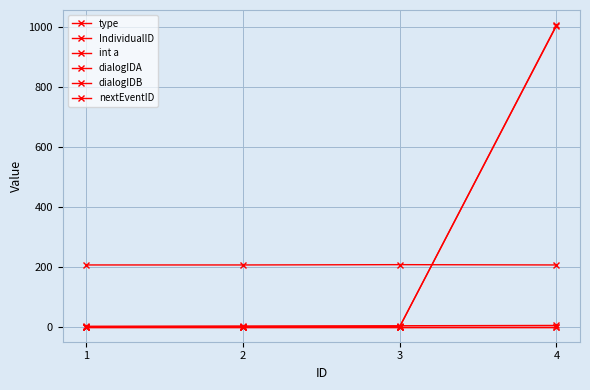

How many lines are shown in the chart?

6